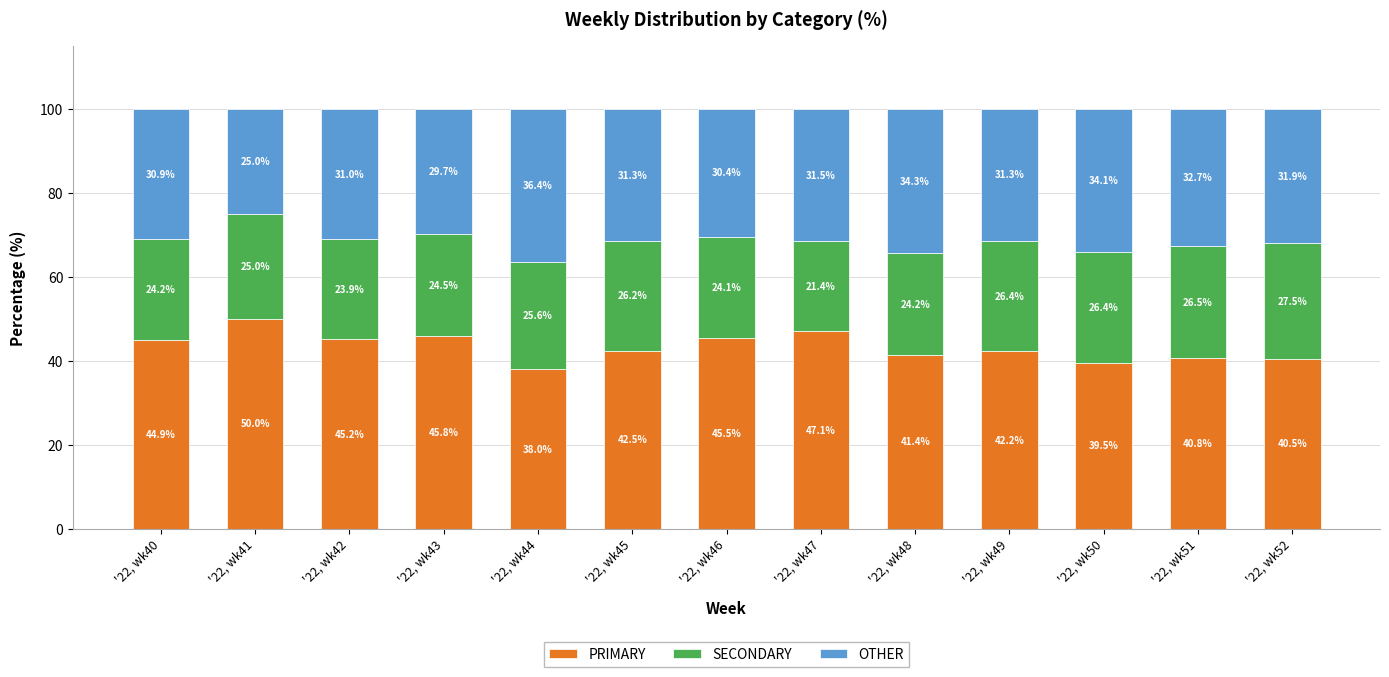

What is the difference between the PRIMARY values at '22, wk42 and '22, wk40?

0.3